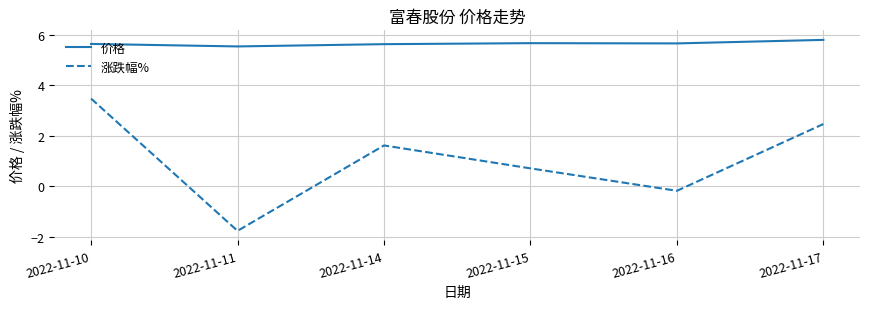

What is the smallest value displayed?

-1.8